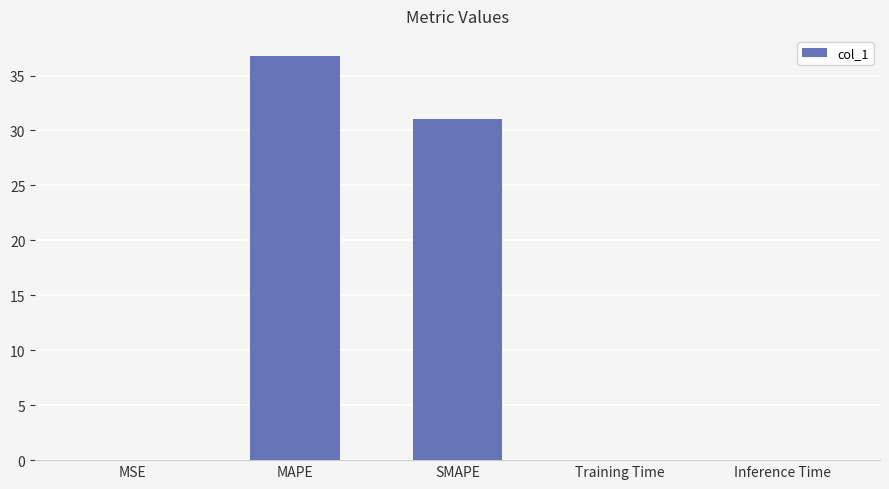

Read the value at SMAPE.

31.1